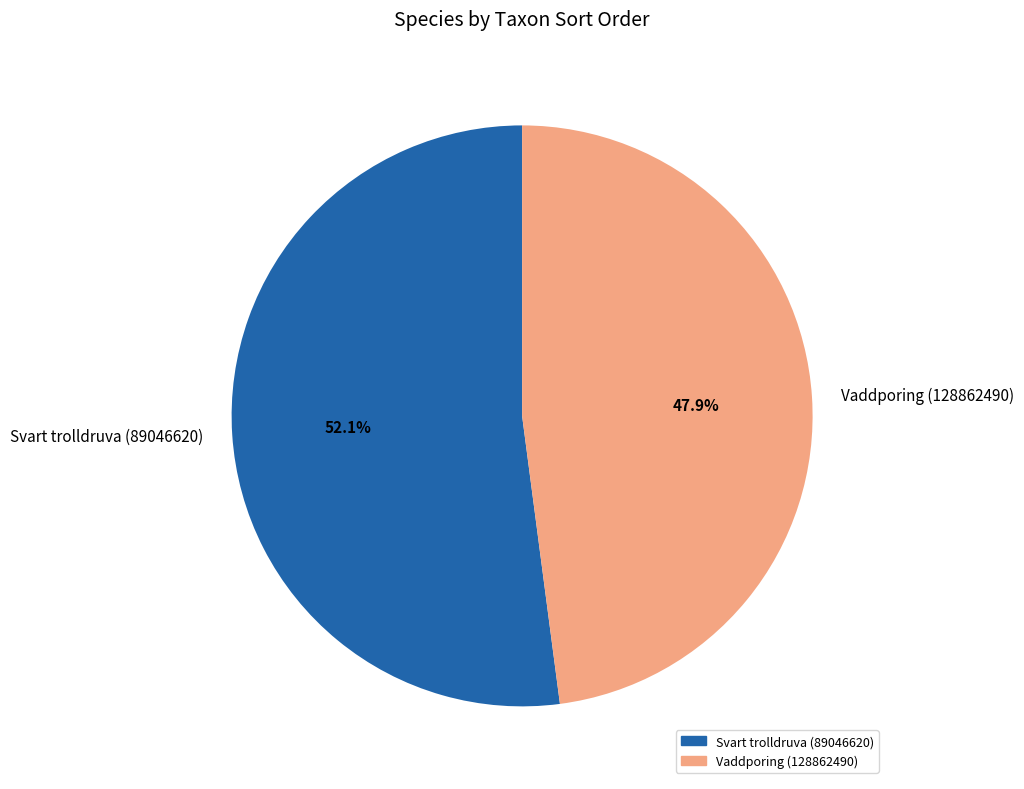

Rank the categories by value from lowest to highest.

Vaddporing (128862490), Svart trolldruva (89046620)